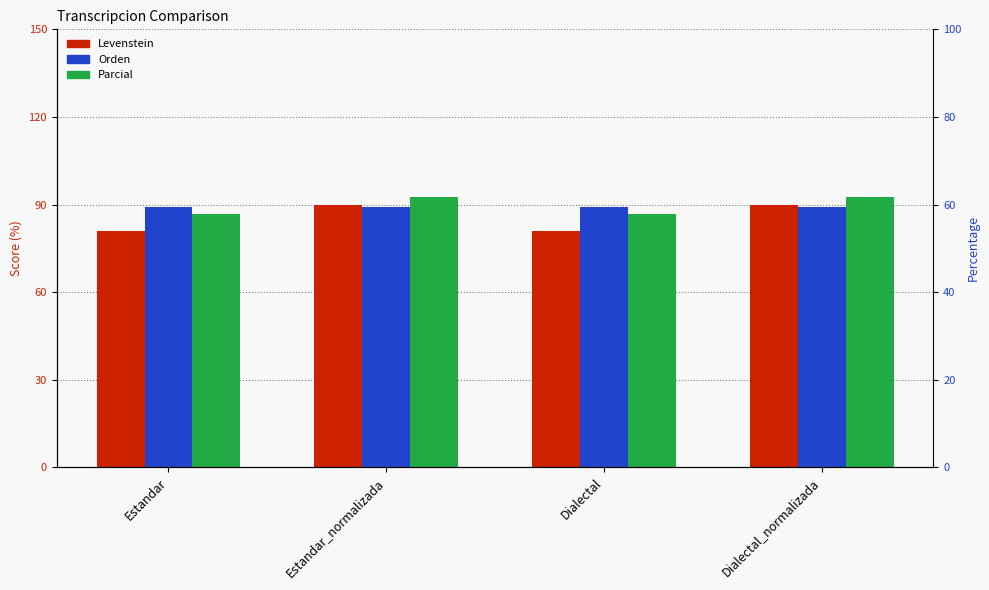

What is the value of the Parcial bar at the 2nd from the left?

92.5